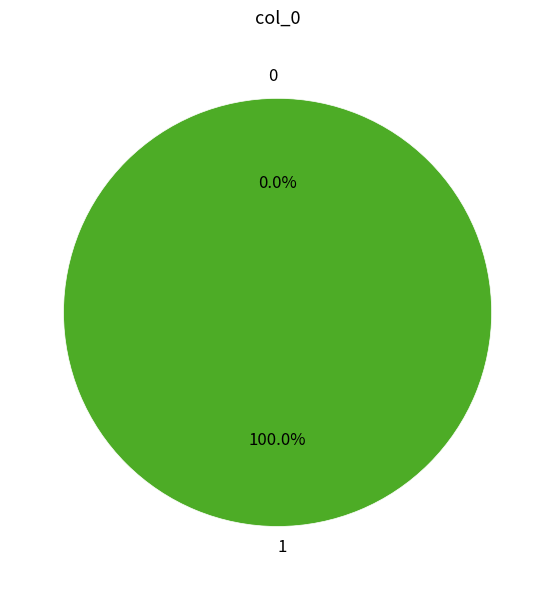

Which has a higher value, 0 or 1?

1